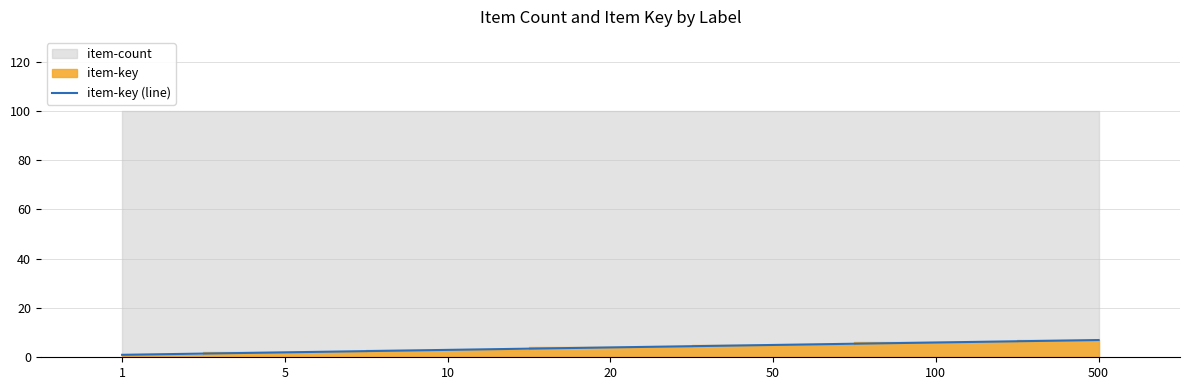

Between 10 and 100, which is larger?

100